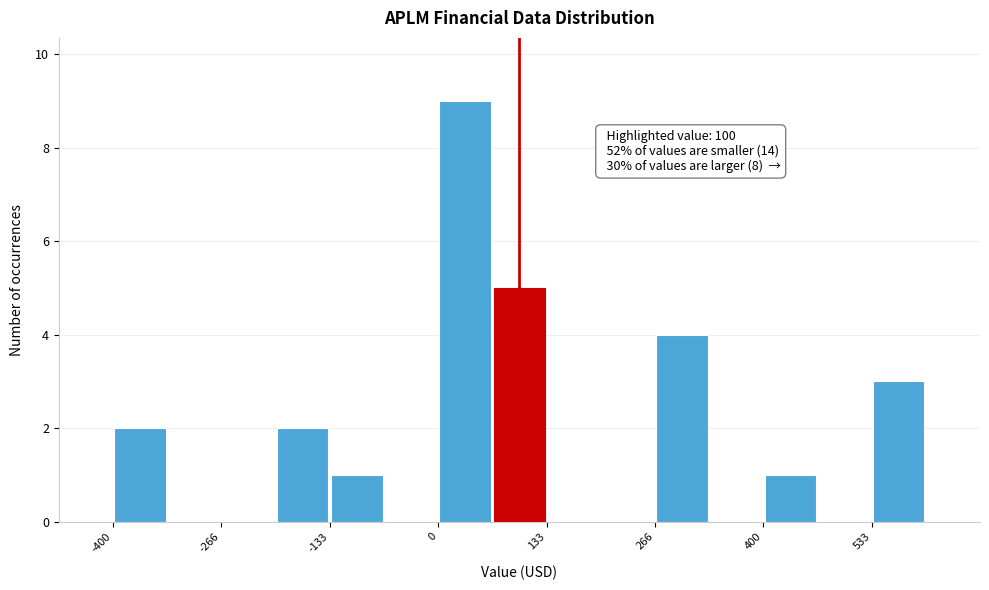

Around what value on the x-axis is the tallest bar? Give the approximate position of its centre, as read against the axis.

40